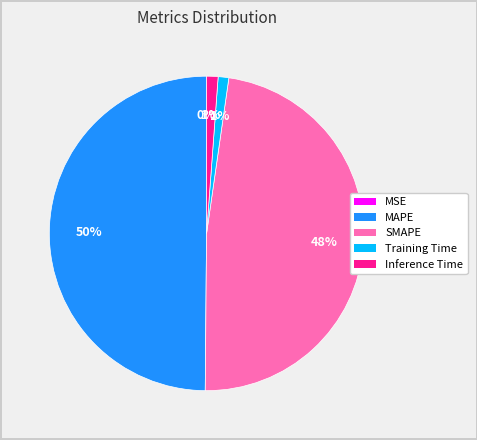

To the nearest percent, what is the difference between the SMAPE and MAPE slice percentages?

2%